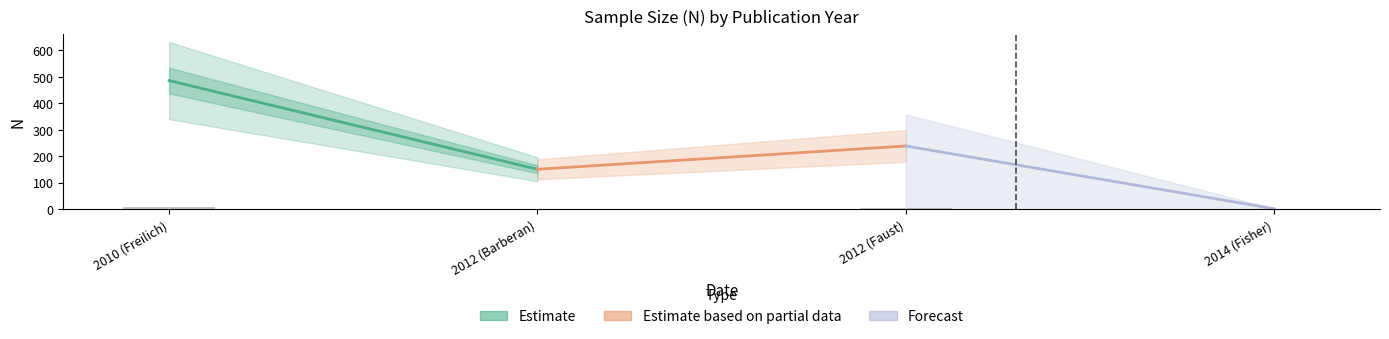

True or false: the data shows 4.3 at 2012 (Faust).

True